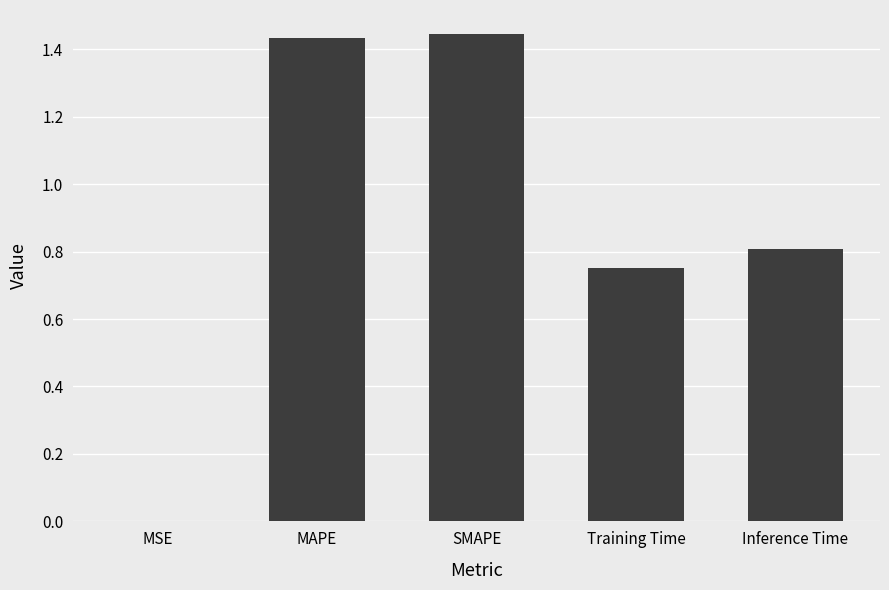

Where is the data nearest to the value 0?

MSE